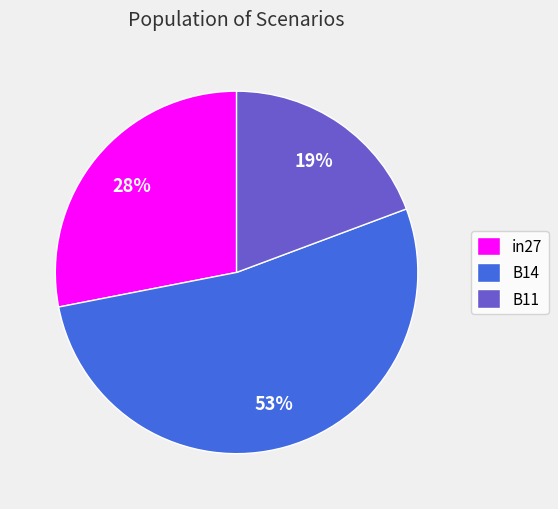

Combined, do in27 and B14 account for over 50%?

Yes